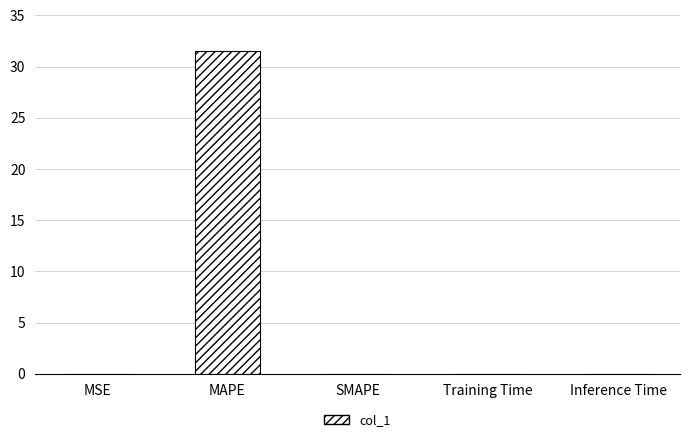

Is it true that the value at Inference Time is 0.0?

True